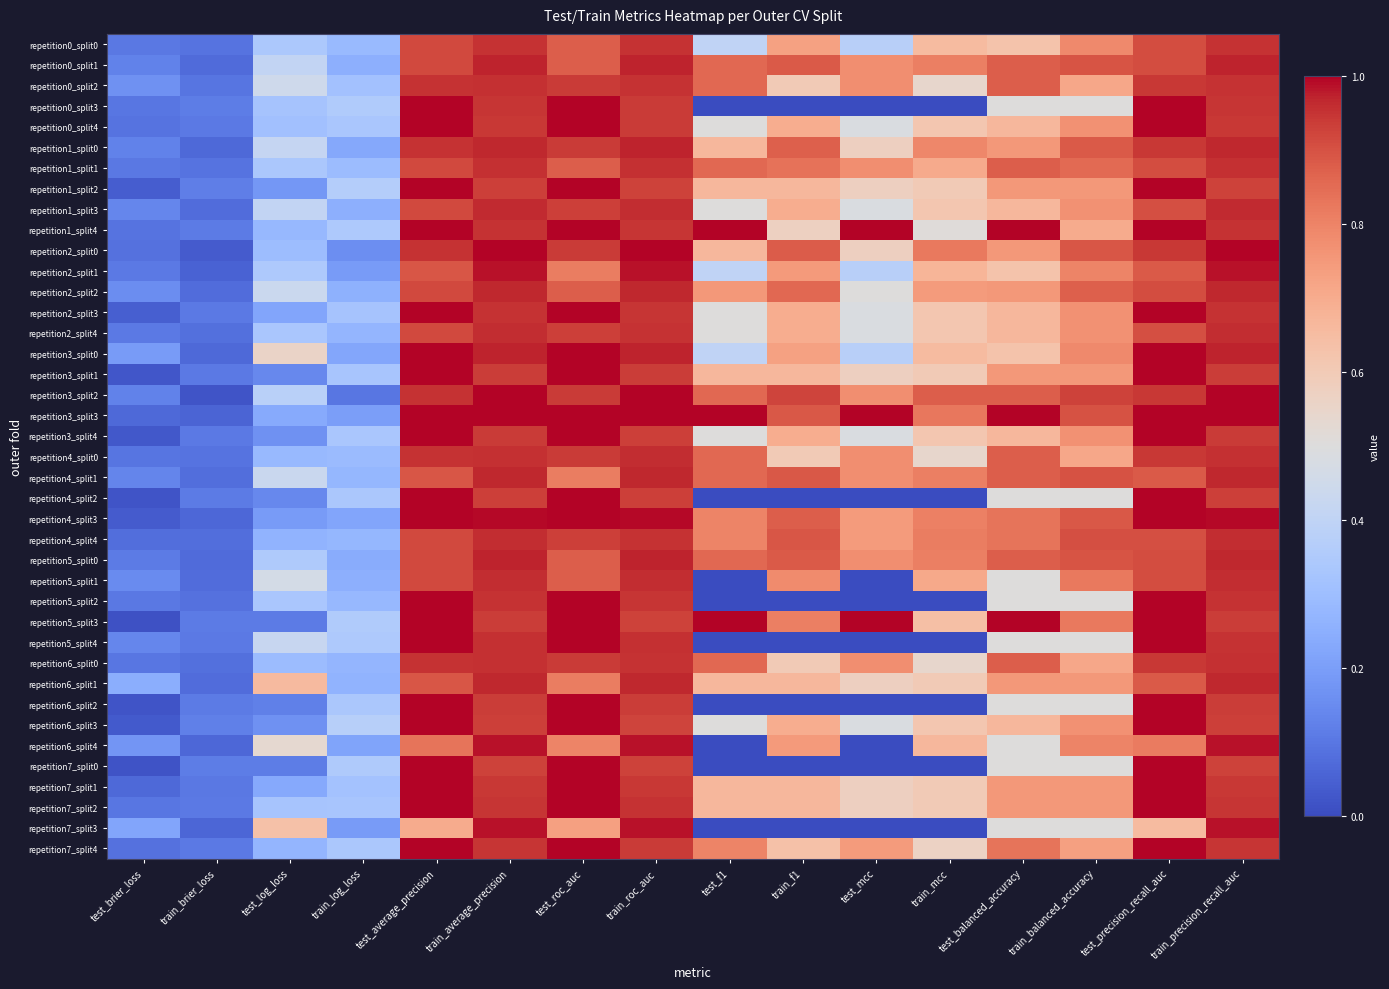

Reading left to right, what are all the values shown in this chart?

repetition0_split0: test_brier_loss=0.1	train_brier_loss=0.1	test_log_loss=0.3	train_log_loss=0.3	test_average_precision=0.9	train_average_precision=1.0	test_roc_auc=0.9	train_roc_auc=1.0	test_f1=0.4	train_f1=0.7	test_mcc=0.4	train_mcc=0.7	test_balanced_accuracy=0.6	train_balanced_accuracy=0.8	test_precision_recall_auc=0.9	train_precision_recall_auc=1.0
repetition0_split1: test_brier_loss=0.1	train_brier_loss=0.1	test_log_loss=0.4	train_log_loss=0.3	test_average_precision=0.9	train_average_precision=1.0	test_roc_auc=0.9	train_roc_auc=1.0	test_f1=0.9	train_f1=0.9	test_mcc=0.8	train_mcc=0.8	test_balanced_accuracy=0.9	train_balanced_accuracy=0.9	test_precision_recall_auc=0.9	train_precision_recall_auc=1.0
repetition0_split2: test_brier_loss=0.2	train_brier_loss=0.1	test_log_loss=0.4	train_log_loss=0.3	test_average_precision=0.9	train_average_precision=1.0	test_roc_auc=0.9	train_roc_auc=1.0	test_f1=0.9	train_f1=0.6	test_mcc=0.8	train_mcc=0.5	test_balanced_accuracy=0.9	train_balanced_accuracy=0.7	test_precision_recall_auc=0.9	train_precision_recall_auc=1.0
repetition0_split3: test_brier_loss=0.1	train_brier_loss=0.1	test_log_loss=0.3	train_log_loss=0.4	test_average_precision=1.0	train_average_precision=0.9	test_roc_auc=1.0	train_roc_auc=0.9	test_f1=0.0	train_f1=0.0	test_mcc=0.0	train_mcc=0.0	test_balanced_accuracy=0.5	train_balanced_accuracy=0.5	test_precision_recall_auc=1.0	train_precision_recall_auc=0.9
repetition0_split4: test_brier_loss=0.1	train_brier_loss=0.1	test_log_loss=0.3	train_log_loss=0.3	test_average_precision=1.0	train_average_precision=0.9	test_roc_auc=1.0	train_roc_auc=0.9	test_f1=0.5	train_f1=0.7	test_mcc=0.5	train_mcc=0.6	test_balanced_accuracy=0.7	train_balanced_accuracy=0.8	test_precision_recall_auc=1.0	train_precision_recall_auc=0.9
repetition1_split0: test_brier_loss=0.1	train_brier_loss=0.1	test_log_loss=0.4	train_log_loss=0.2	test_average_precision=0.9	train_average_precision=1.0	test_roc_auc=0.9	train_roc_auc=1.0	test_f1=0.7	train_f1=0.9	test_mcc=0.6	train_mcc=0.8	test_balanced_accuracy=0.8	train_balanced_accuracy=0.9	test_precision_recall_auc=0.9	train_precision_recall_auc=1.0
repetition1_split1: test_brier_loss=0.1	train_brier_loss=0.1	test_log_loss=0.3	train_log_loss=0.3	test_average_precision=0.9	train_average_precision=1.0	test_roc_auc=0.9	train_roc_auc=1.0	test_f1=0.9	train_f1=0.8	test_mcc=0.8	train_mcc=0.7	test_balanced_accuracy=0.9	train_balanced_accuracy=0.9	test_precision_recall_auc=0.9	train_precision_recall_auc=1.0
repetition1_split2: test_brier_loss=0.0	train_brier_loss=0.1	test_log_loss=0.2	train_log_loss=0.4	test_average_precision=1.0	train_average_precision=0.9	test_roc_auc=1.0	train_roc_auc=0.9	test_f1=0.7	train_f1=0.7	test_mcc=0.6	train_mcc=0.6	test_balanced_accuracy=0.8	train_balanced_accuracy=0.8	test_precision_recall_auc=1.0	train_precision_recall_auc=0.9
repetition1_split3: test_brier_loss=0.1	train_brier_loss=0.1	test_log_loss=0.4	train_log_loss=0.3	test_average_precision=0.9	train_average_precision=1.0	test_roc_auc=0.9	train_roc_auc=1.0	test_f1=0.5	train_f1=0.7	test_mcc=0.5	train_mcc=0.6	test_balanced_accuracy=0.7	train_balanced_accuracy=0.8	test_precision_recall_auc=0.9	train_precision_recall_auc=1.0
repetition1_split4: test_brier_loss=0.1	train_brier_loss=0.1	test_log_loss=0.3	train_log_loss=0.3	test_average_precision=1.0	train_average_precision=1.0	test_roc_auc=1.0	train_roc_auc=0.9	test_f1=1.0	train_f1=0.6	test_mcc=1.0	train_mcc=0.5	test_balanced_accuracy=1.0	train_balanced_accuracy=0.7	test_precision_recall_auc=1.0	train_precision_recall_auc=1.0
repetition2_split0: test_brier_loss=0.1	train_brier_loss=0.0	test_log_loss=0.3	train_log_loss=0.2	test_average_precision=0.9	train_average_precision=1.0	test_roc_auc=0.9	train_roc_auc=1.0	test_f1=0.7	train_f1=0.9	test_mcc=0.6	train_mcc=0.8	test_balanced_accuracy=0.8	train_balanced_accuracy=0.9	test_precision_recall_auc=0.9	train_precision_recall_auc=1.0
repetition2_split1: test_brier_loss=0.1	train_brier_loss=0.1	test_log_loss=0.3	train_log_loss=0.2	test_average_precision=0.9	train_average_precision=1.0	test_roc_auc=0.8	train_roc_auc=1.0	test_f1=0.4	train_f1=0.7	test_mcc=0.4	train_mcc=0.7	test_balanced_accuracy=0.6	train_balanced_accuracy=0.8	test_precision_recall_auc=0.9	train_precision_recall_auc=1.0
repetition2_split2: test_brier_loss=0.2	train_brier_loss=0.1	test_log_loss=0.4	train_log_loss=0.3	test_average_precision=0.9	train_average_precision=1.0	test_roc_auc=0.9	train_roc_auc=1.0	test_f1=0.8	train_f1=0.9	test_mcc=0.5	train_mcc=0.7	test_balanced_accuracy=0.8	train_balanced_accuracy=0.9	test_precision_recall_auc=0.9	train_precision_recall_auc=1.0
repetition2_split3: test_brier_loss=0.0	train_brier_loss=0.1	test_log_loss=0.2	train_log_loss=0.3	test_average_precision=1.0	train_average_precision=0.9	test_roc_auc=1.0	train_roc_auc=0.9	test_f1=0.5	train_f1=0.7	test_mcc=0.5	train_mcc=0.6	test_balanced_accuracy=0.7	train_balanced_accuracy=0.8	test_precision_recall_auc=1.0	train_precision_recall_auc=0.9
repetition2_split4: test_brier_loss=0.1	train_brier_loss=0.1	test_log_loss=0.3	train_log_loss=0.3	test_average_precision=0.9	train_average_precision=1.0	test_roc_auc=0.9	train_roc_auc=1.0	test_f1=0.5	train_f1=0.7	test_mcc=0.5	train_mcc=0.6	test_balanced_accuracy=0.7	train_balanced_accuracy=0.8	test_precision_recall_auc=0.9	train_precision_recall_auc=1.0
repetition3_split0: test_brier_loss=0.2	train_brier_loss=0.1	test_log_loss=0.6	train_log_loss=0.2	test_average_precision=1.0	train_average_precision=1.0	test_roc_auc=1.0	train_roc_auc=1.0	test_f1=0.4	train_f1=0.7	test_mcc=0.4	train_mcc=0.7	test_balanced_accuracy=0.6	train_balanced_accuracy=0.8	test_precision_recall_auc=1.0	train_precision_recall_auc=1.0
repetition3_split1: test_brier_loss=0.0	train_brier_loss=0.1	test_log_loss=0.1	train_log_loss=0.3	test_average_precision=1.0	train_average_precision=0.9	test_roc_auc=1.0	train_roc_auc=0.9	test_f1=0.7	train_f1=0.7	test_mcc=0.6	train_mcc=0.6	test_balanced_accuracy=0.8	train_balanced_accuracy=0.8	test_precision_recall_auc=1.0	train_precision_recall_auc=0.9
repetition3_split2: test_brier_loss=0.1	train_brier_loss=0.0	test_log_loss=0.4	train_log_loss=0.1	test_average_precision=0.9	train_average_precision=1.0	test_roc_auc=0.9	train_roc_auc=1.0	test_f1=0.9	train_f1=0.9	test_mcc=0.8	train_mcc=0.9	test_balanced_accuracy=0.9	train_balanced_accuracy=0.9	test_precision_recall_auc=0.9	train_precision_recall_auc=1.0
repetition3_split3: test_brier_loss=0.1	train_brier_loss=0.1	test_log_loss=0.2	train_log_loss=0.2	test_average_precision=1.0	train_average_precision=1.0	test_roc_auc=1.0	train_roc_auc=1.0	test_f1=1.0	train_f1=0.9	test_mcc=1.0	train_mcc=0.8	test_balanced_accuracy=1.0	train_balanced_accuracy=0.9	test_precision_recall_auc=1.0	train_precision_recall_auc=1.0
repetition3_split4: test_brier_loss=0.0	train_brier_loss=0.1	test_log_loss=0.2	train_log_loss=0.3	test_average_precision=1.0	train_average_precision=0.9	test_roc_auc=1.0	train_roc_auc=0.9	test_f1=0.5	train_f1=0.7	test_mcc=0.5	train_mcc=0.6	test_balanced_accuracy=0.7	train_balanced_accuracy=0.8	test_precision_recall_auc=1.0	train_precision_recall_auc=0.9
repetition4_split0: test_brier_loss=0.1	train_brier_loss=0.1	test_log_loss=0.3	train_log_loss=0.3	test_average_precision=0.9	train_average_precision=1.0	test_roc_auc=0.9	train_roc_auc=1.0	test_f1=0.9	train_f1=0.6	test_mcc=0.8	train_mcc=0.5	test_balanced_accuracy=0.9	train_balanced_accuracy=0.7	test_precision_recall_auc=0.9	train_precision_recall_auc=1.0
repetition4_split1: test_brier_loss=0.1	train_brier_loss=0.1	test_log_loss=0.4	train_log_loss=0.3	test_average_precision=0.9	train_average_precision=1.0	test_roc_auc=0.8	train_roc_auc=1.0	test_f1=0.9	train_f1=0.9	test_mcc=0.8	train_mcc=0.8	test_balanced_accuracy=0.9	train_balanced_accuracy=0.9	test_precision_recall_auc=0.9	train_precision_recall_auc=1.0
repetition4_split2: test_brier_loss=0.0	train_brier_loss=0.1	test_log_loss=0.1	train_log_loss=0.3	test_average_precision=1.0	train_average_precision=0.9	test_roc_auc=1.0	train_roc_auc=0.9	test_f1=0.0	train_f1=0.0	test_mcc=0.0	train_mcc=0.0	test_balanced_accuracy=0.5	train_balanced_accuracy=0.5	test_precision_recall_auc=1.0	train_precision_recall_auc=0.9
repetition4_split3: test_brier_loss=0.0	train_brier_loss=0.1	test_log_loss=0.2	train_log_loss=0.2	test_average_precision=1.0	train_average_precision=1.0	test_roc_auc=1.0	train_roc_auc=1.0	test_f1=0.8	train_f1=0.9	test_mcc=0.7	train_mcc=0.8	test_balanced_accuracy=0.8	train_balanced_accuracy=0.9	test_precision_recall_auc=1.0	train_precision_recall_auc=1.0
repetition4_split4: test_brier_loss=0.1	train_brier_loss=0.1	test_log_loss=0.3	train_log_loss=0.3	test_average_precision=0.9	train_average_precision=1.0	test_roc_auc=0.9	train_roc_auc=1.0	test_f1=0.8	train_f1=0.9	test_mcc=0.7	train_mcc=0.8	test_balanced_accuracy=0.8	train_balanced_accuracy=0.9	test_precision_recall_auc=0.9	train_precision_recall_auc=1.0
repetition5_split0: test_brier_loss=0.1	train_brier_loss=0.1	test_log_loss=0.4	train_log_loss=0.2	test_average_precision=0.9	train_average_precision=1.0	test_roc_auc=0.9	train_roc_auc=1.0	test_f1=0.9	train_f1=0.9	test_mcc=0.8	train_mcc=0.8	test_balanced_accuracy=0.9	train_balanced_accuracy=0.9	test_precision_recall_auc=0.9	train_precision_recall_auc=1.0
repetition5_split1: test_brier_loss=0.2	train_brier_loss=0.1	test_log_loss=0.5	train_log_loss=0.3	test_average_precision=0.9	train_average_precision=1.0	test_roc_auc=0.9	train_roc_auc=1.0	test_f1=0.0	train_f1=0.8	test_mcc=0.0	train_mcc=0.7	test_balanced_accuracy=0.5	train_balanced_accuracy=0.8	test_precision_recall_auc=0.9	train_precision_recall_auc=1.0
repetition5_split2: test_brier_loss=0.1	train_brier_loss=0.1	test_log_loss=0.3	train_log_loss=0.3	test_average_precision=1.0	train_average_precision=1.0	test_roc_auc=1.0	train_roc_auc=0.9	test_f1=0.0	train_f1=0.0	test_mcc=0.0	train_mcc=0.0	test_balanced_accuracy=0.5	train_balanced_accuracy=0.5	test_precision_recall_auc=1.0	train_precision_recall_auc=1.0
repetition5_split3: test_brier_loss=0.0	train_brier_loss=0.1	test_log_loss=0.1	train_log_loss=0.4	test_average_precision=1.0	train_average_precision=0.9	test_roc_auc=1.0	train_roc_auc=0.9	test_f1=1.0	train_f1=0.8	test_mcc=1.0	train_mcc=0.6	test_balanced_accuracy=1.0	train_balanced_accuracy=0.8	test_precision_recall_auc=1.0	train_precision_recall_auc=0.9
repetition5_split4: test_brier_loss=0.1	train_brier_loss=0.1	test_log_loss=0.4	train_log_loss=0.3	test_average_precision=1.0	train_average_precision=1.0	test_roc_auc=1.0	train_roc_auc=1.0	test_f1=0.0	train_f1=0.0	test_mcc=0.0	train_mcc=0.0	test_balanced_accuracy=0.5	train_balanced_accuracy=0.5	test_precision_recall_auc=1.0	train_precision_recall_auc=1.0
repetition6_split0: test_brier_loss=0.1	train_brier_loss=0.1	test_log_loss=0.3	train_log_loss=0.3	test_average_precision=0.9	train_average_precision=1.0	test_roc_auc=0.9	train_roc_auc=1.0	test_f1=0.9	train_f1=0.6	test_mcc=0.8	train_mcc=0.5	test_balanced_accuracy=0.9	train_balanced_accuracy=0.7	test_precision_recall_auc=0.9	train_precision_recall_auc=1.0
repetition6_split1: test_brier_loss=0.2	train_brier_loss=0.1	test_log_loss=0.7	train_log_loss=0.3	test_average_precision=0.9	train_average_precision=1.0	test_roc_auc=0.8	train_roc_auc=1.0	test_f1=0.7	train_f1=0.7	test_mcc=0.6	train_mcc=0.6	test_balanced_accuracy=0.8	train_balanced_accuracy=0.8	test_precision_recall_auc=0.9	train_precision_recall_auc=1.0
repetition6_split2: test_brier_loss=0.0	train_brier_loss=0.1	test_log_loss=0.1	train_log_loss=0.3	test_average_precision=1.0	train_average_precision=0.9	test_roc_auc=1.0	train_roc_auc=0.9	test_f1=0.0	train_f1=0.0	test_mcc=0.0	train_mcc=0.0	test_balanced_accuracy=0.5	train_balanced_accuracy=0.5	test_precision_recall_auc=1.0	train_precision_recall_auc=0.9
repetition6_split3: test_brier_loss=0.0	train_brier_loss=0.1	test_log_loss=0.2	train_log_loss=0.4	test_average_precision=1.0	train_average_precision=0.9	test_roc_auc=1.0	train_roc_auc=0.9	test_f1=0.5	train_f1=0.7	test_mcc=0.5	train_mcc=0.6	test_balanced_accuracy=0.7	train_balanced_accuracy=0.8	test_precision_recall_auc=1.0	train_precision_recall_auc=0.9
repetition6_split4: test_brier_loss=0.2	train_brier_loss=0.1	test_log_loss=0.5	train_log_loss=0.2	test_average_precision=0.8	train_average_precision=1.0	test_roc_auc=0.8	train_roc_auc=1.0	test_f1=0.0	train_f1=0.7	test_mcc=0.0	train_mcc=0.7	test_balanced_accuracy=0.5	train_balanced_accuracy=0.8	test_precision_recall_auc=0.8	train_precision_recall_auc=1.0
repetition7_split0: test_brier_loss=0.0	train_brier_loss=0.1	test_log_loss=0.1	train_log_loss=0.3	test_average_precision=1.0	train_average_precision=0.9	test_roc_auc=1.0	train_roc_auc=0.9	test_f1=0.0	train_f1=0.0	test_mcc=0.0	train_mcc=0.0	test_balanced_accuracy=0.5	train_balanced_accuracy=0.5	test_precision_recall_auc=1.0	train_precision_recall_auc=0.9
repetition7_split1: test_brier_loss=0.1	train_brier_loss=0.1	test_log_loss=0.2	train_log_loss=0.3	test_average_precision=1.0	train_average_precision=0.9	test_roc_auc=1.0	train_roc_auc=0.9	test_f1=0.7	train_f1=0.7	test_mcc=0.6	train_mcc=0.6	test_balanced_accuracy=0.8	train_balanced_accuracy=0.8	test_precision_recall_auc=1.0	train_precision_recall_auc=0.9
repetition7_split2: test_brier_loss=0.1	train_brier_loss=0.1	test_log_loss=0.3	train_log_loss=0.3	test_average_precision=1.0	train_average_precision=0.9	test_roc_auc=1.0	train_roc_auc=1.0	test_f1=0.7	train_f1=0.7	test_mcc=0.6	train_mcc=0.6	test_balanced_accuracy=0.8	train_balanced_accuracy=0.8	test_precision_recall_auc=1.0	train_precision_recall_auc=0.9
repetition7_split3: test_brier_loss=0.2	train_brier_loss=0.1	test_log_loss=0.6	train_log_loss=0.2	test_average_precision=0.7	train_average_precision=1.0	test_roc_auc=0.7	train_roc_auc=1.0	test_f1=0.0	train_f1=0.0	test_mcc=0.0	train_mcc=0.0	test_balanced_accuracy=0.5	train_balanced_accuracy=0.5	test_precision_recall_auc=0.7	train_precision_recall_auc=1.0
repetition7_split4: test_brier_loss=0.1	train_brier_loss=0.1	test_log_loss=0.3	train_log_loss=0.3	test_average_precision=1.0	train_average_precision=0.9	test_roc_auc=1.0	train_roc_auc=0.9	test_f1=0.8	train_f1=0.6	test_mcc=0.7	train_mcc=0.6	test_balanced_accuracy=0.8	train_balanced_accuracy=0.7	test_precision_recall_auc=1.0	train_precision_recall_auc=0.9